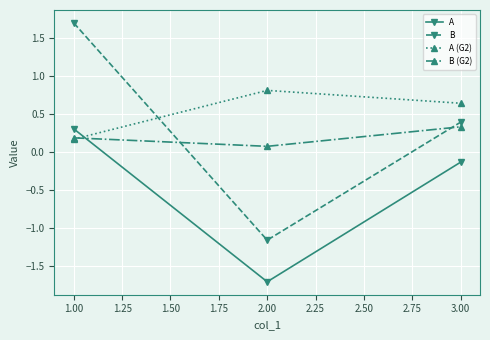

What is the lowest value of the A series?

-1.7